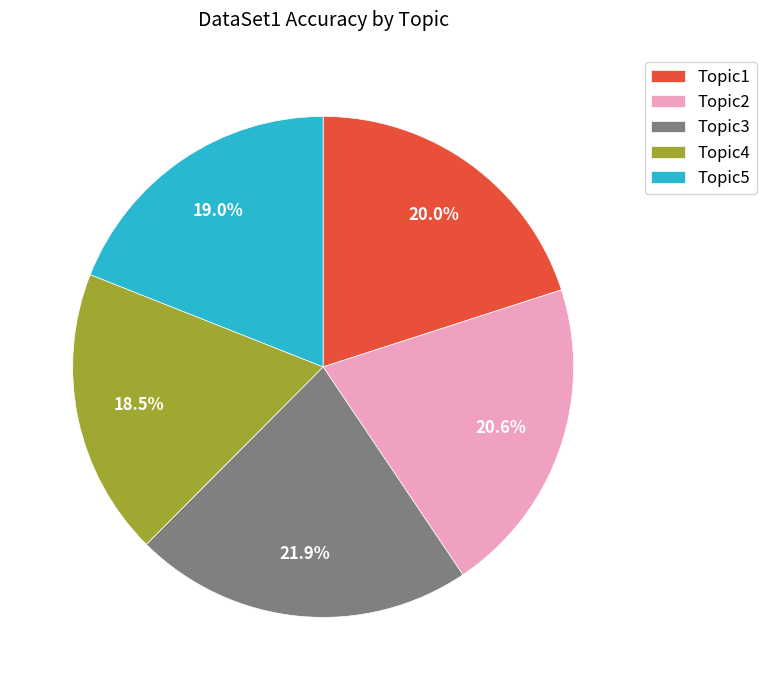

Count the number of slices in the pie.

5